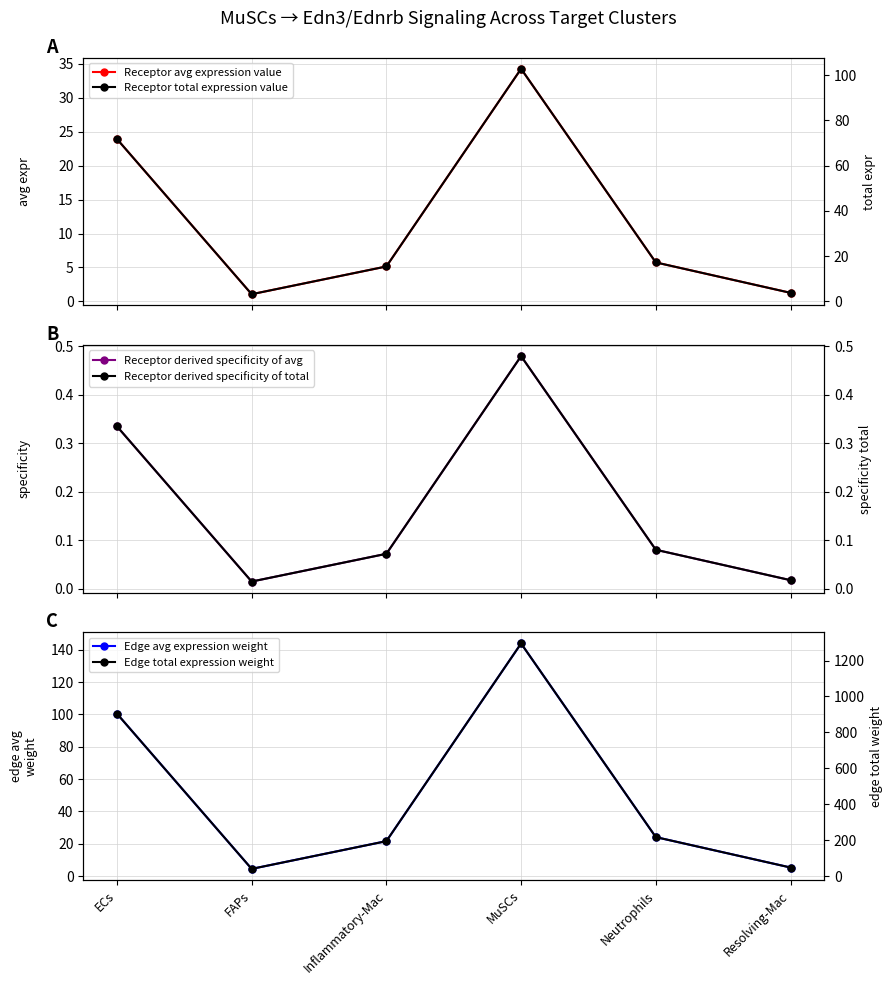

True or false: Receptor avg expression value and Receptor derived specificity of total cross at least once.

False